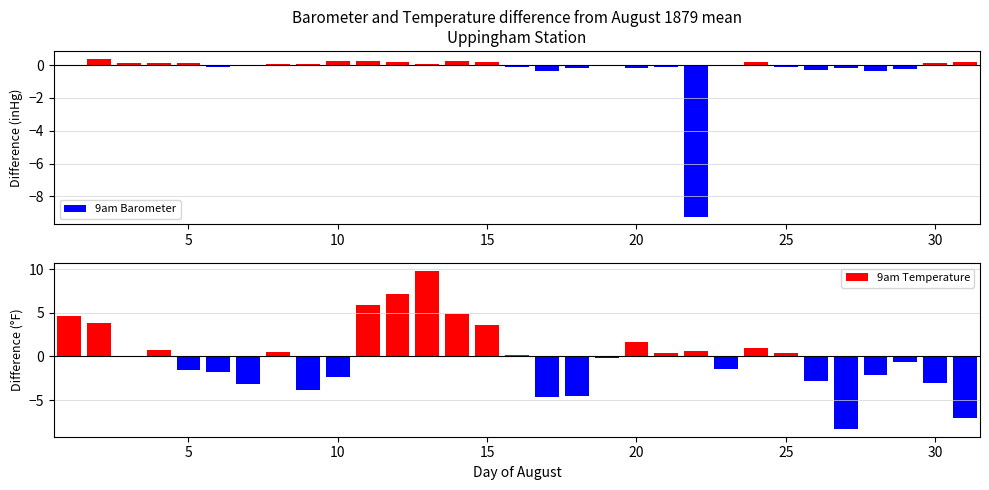

Reading right to left, transcribe all the data shown in this chart.

9am Barometer: 0.2	0.1	-0.2	-0.3	-0.2	-0.3	-0.1	0.2	0.0	-9.2	-0.1	-0.2	-0.0	-0.2	-0.4	-0.1	0.2	0.2	0.0	0.2	0.2	0.2	0.1	0.0	-0.0	-0.1	0.1	0.1	0.1	0.4	-0.0
9am Temperature: -7.0	-3.0	-0.6	-2.1	-8.3	-2.8	0.4	1.0	-1.4	0.6	0.4	1.7	-0.2	-4.5	-4.6	0.2	3.6	4.9	9.8	7.2	5.9	-2.3	-3.9	0.5	-3.1	-1.8	-1.5	0.7	0.1	3.9	4.7